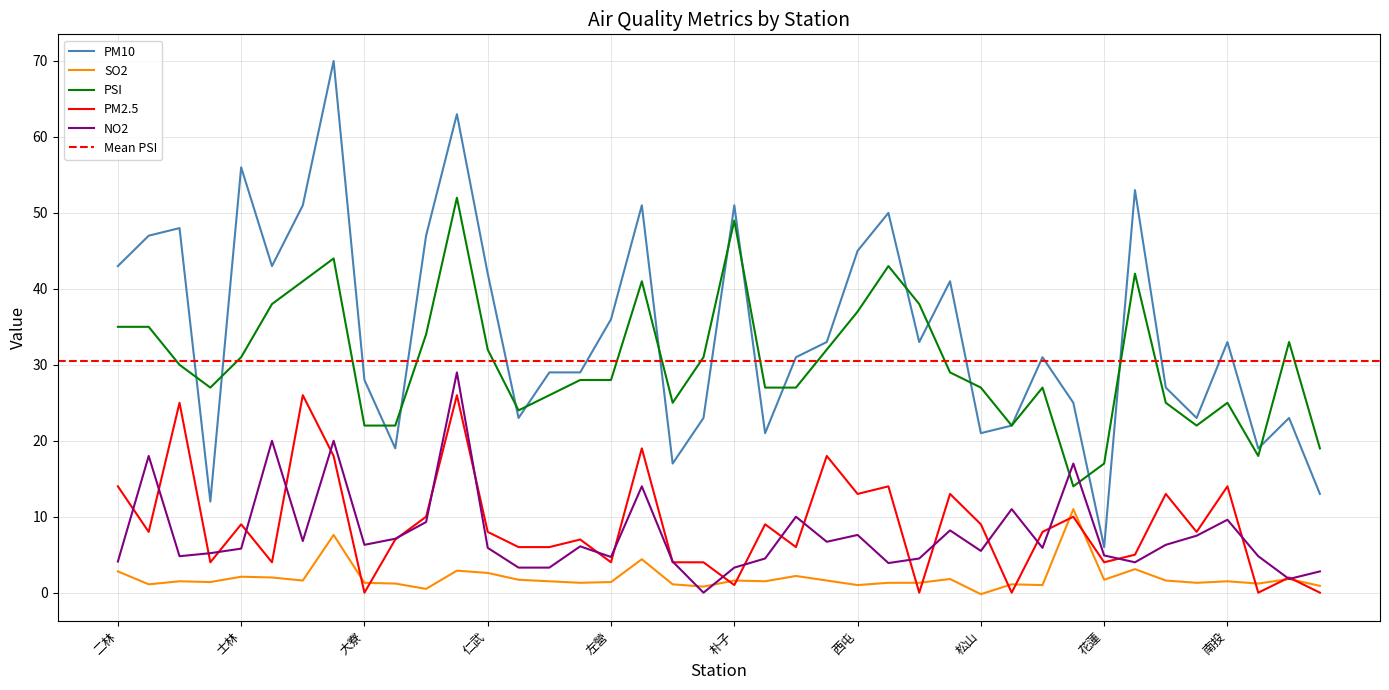

In SO2, how many points are higher than both neighbors (excluding endpoints)?

13